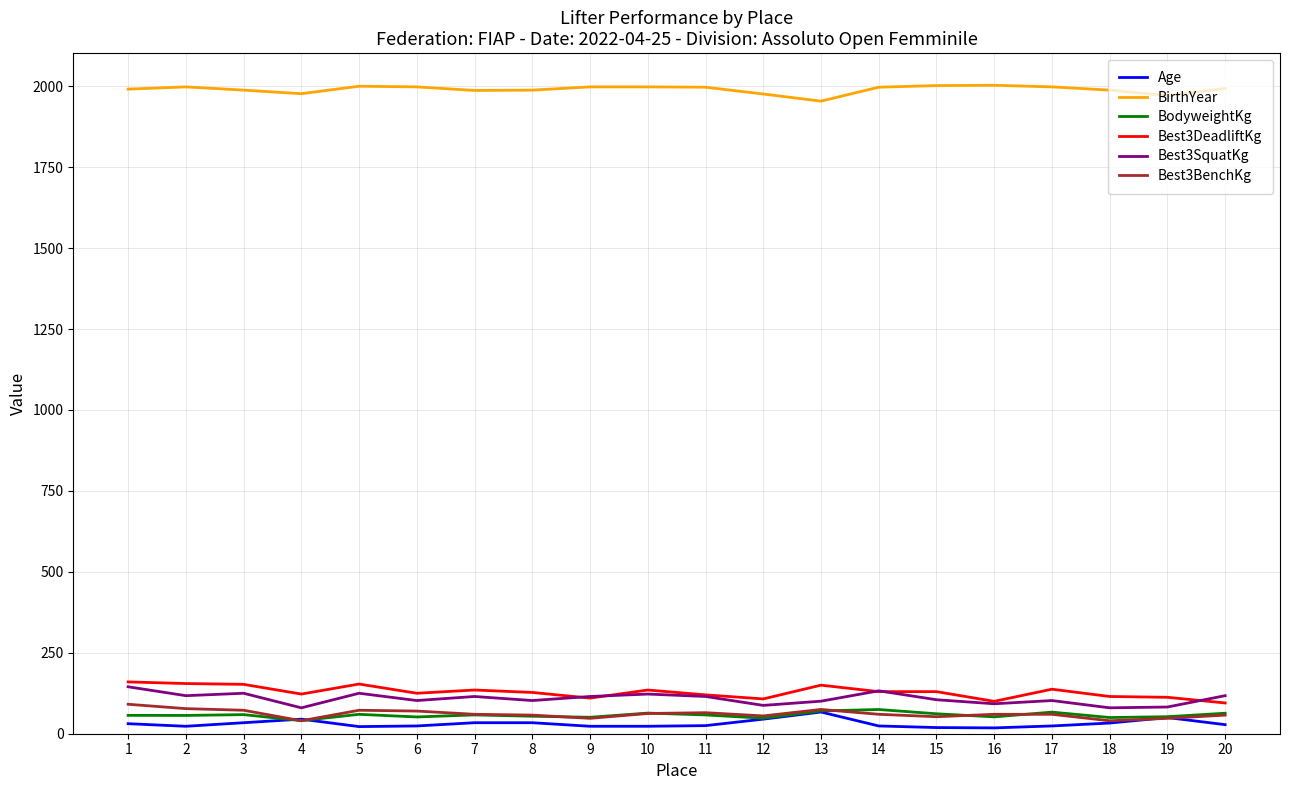

What is the total value across all series at 2?

2427.5